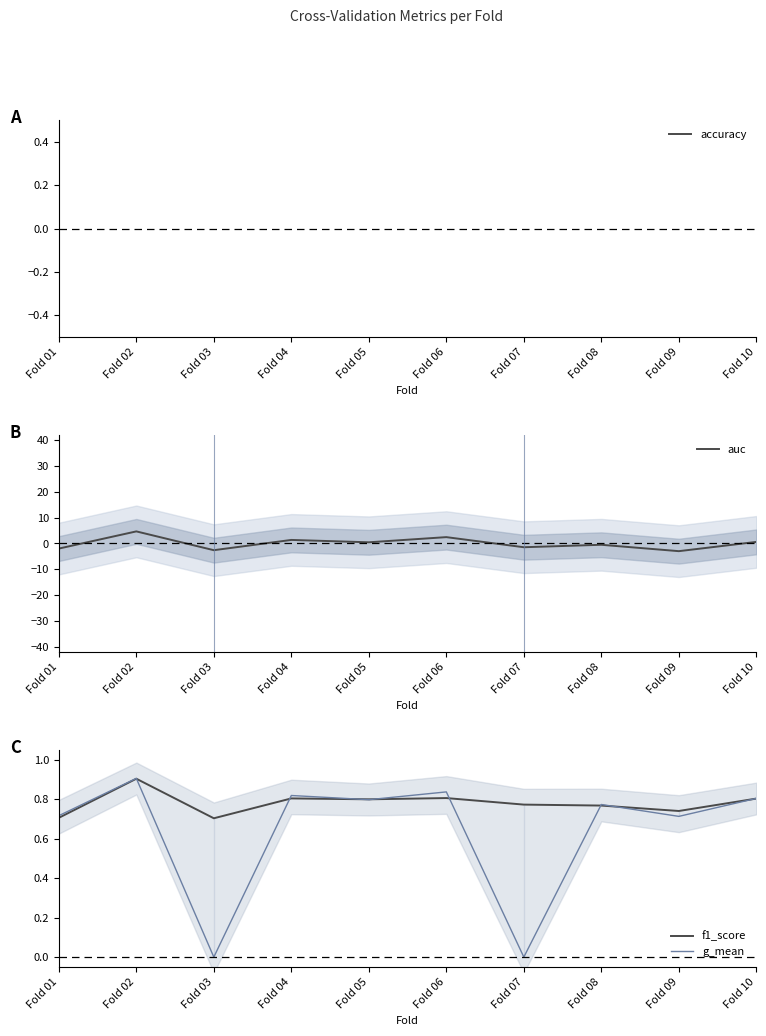

True or false: accuracy has a value of 0.5 at Fold 03.

False